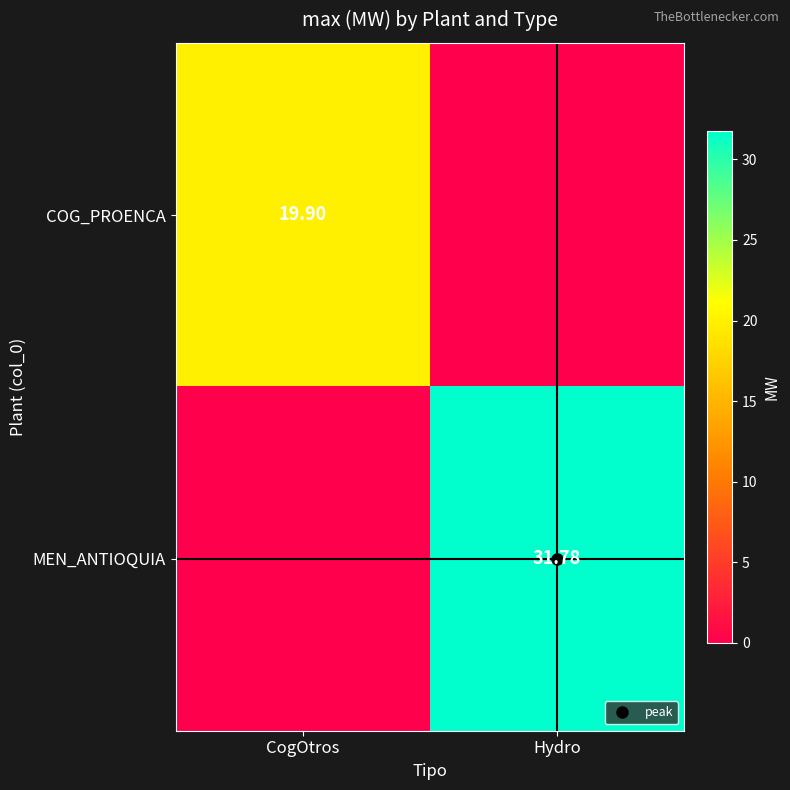

At which label does COG_PROENCA reach its peak?

CogOtros